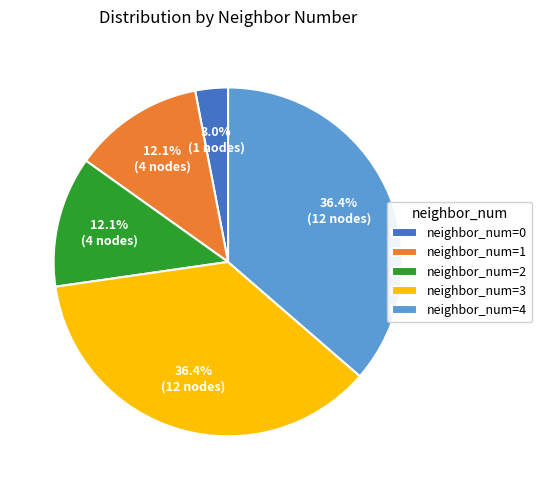

What is the smallest slice in the pie chart?

neighbor_num=0